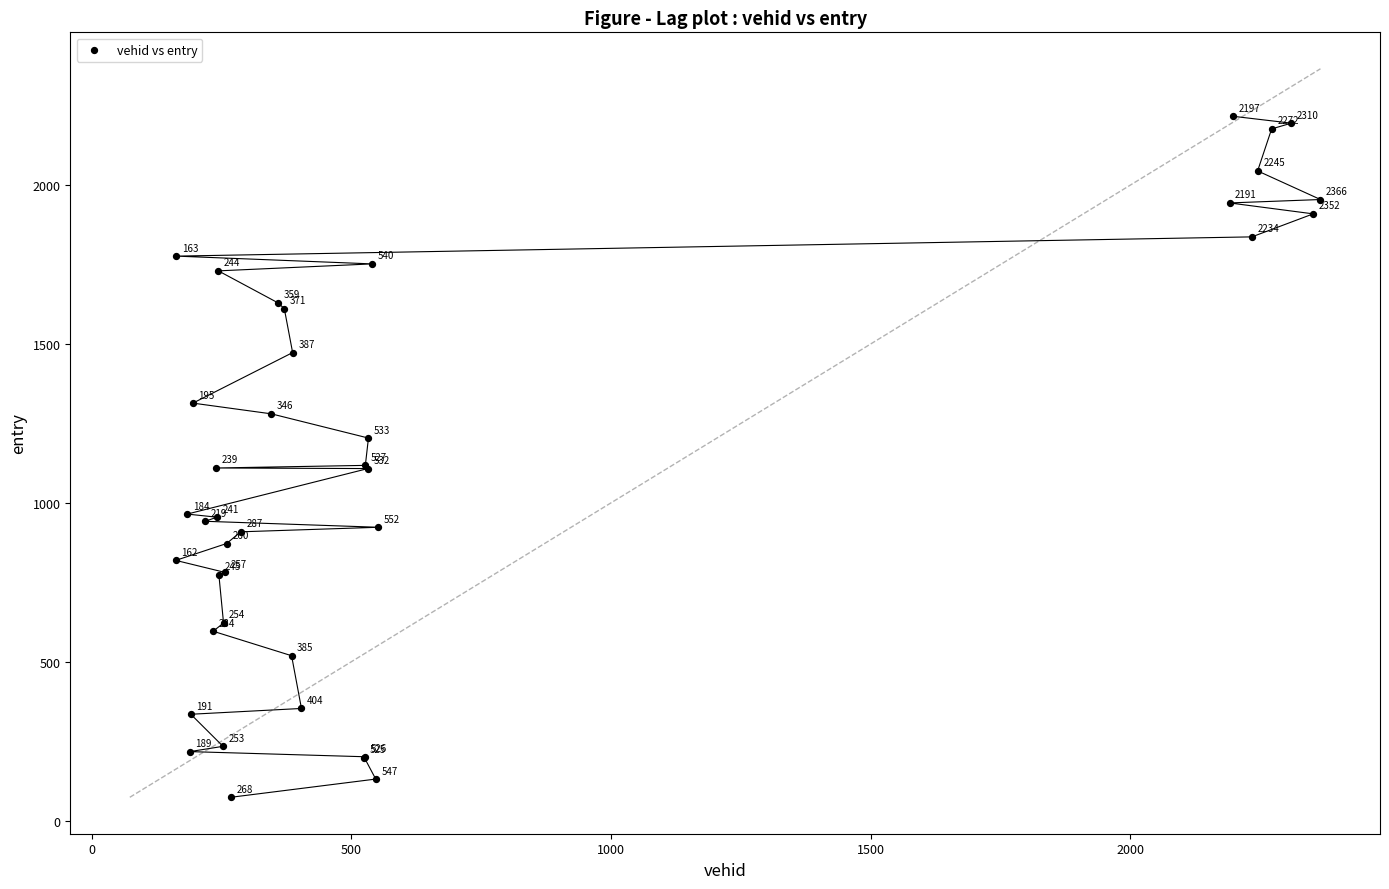

What Y value in the scatter plot is closest to 1145?

1118.0